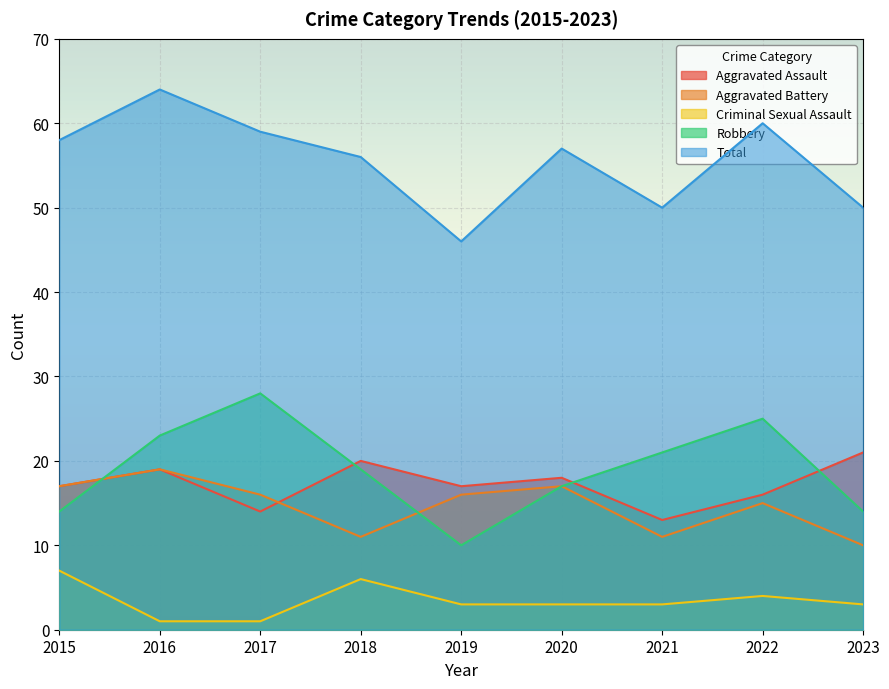

Reading left to right, what are all the values shown in this chart?

Aggravated Assault: 2015=17	2016=19	2017=14	2018=20	2019=17	2020=18	2021=13	2022=16	2023=21
Aggravated Battery: 2015=17	2016=19	2017=16	2018=11	2019=16	2020=17	2021=11	2022=15	2023=10
Criminal Sexual Assault: 2015=7	2016=1	2017=1	2018=6	2019=3	2020=3	2021=3	2022=4	2023=3
Robbery: 2015=14	2016=23	2017=28	2018=19	2019=10	2020=17	2021=21	2022=25	2023=14
Total: 2015=58	2016=64	2017=59	2018=56	2019=46	2020=57	2021=50	2022=60	2023=50